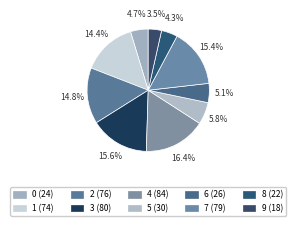

What is the largest slice in the pie chart?

4